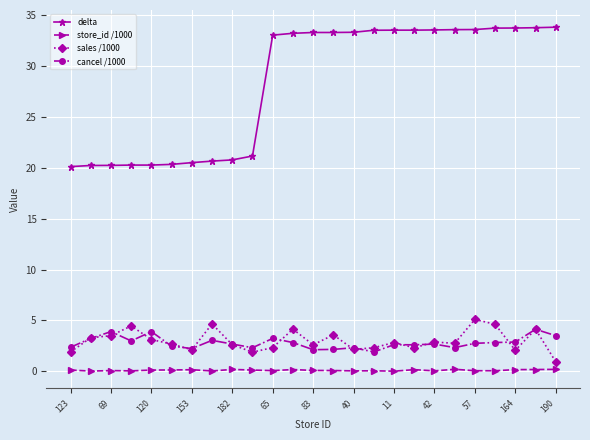

Which series has the largest range (max minus min)?

delta